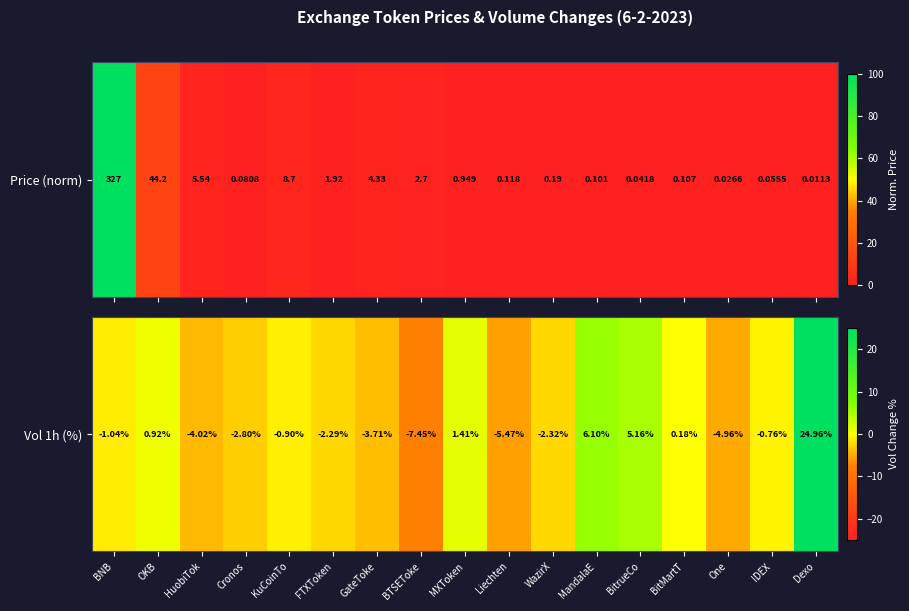

What is the change in value from HuobiTok to GateToke?

+0.3